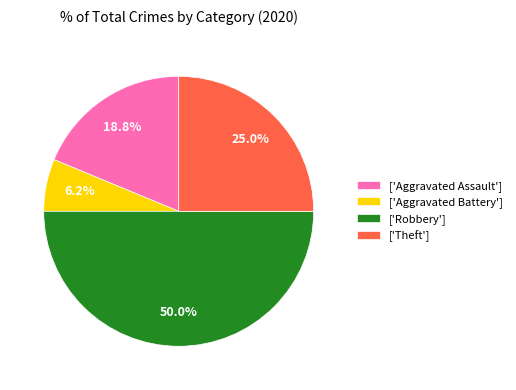

Is ['Theft'] the majority of the pie?

No